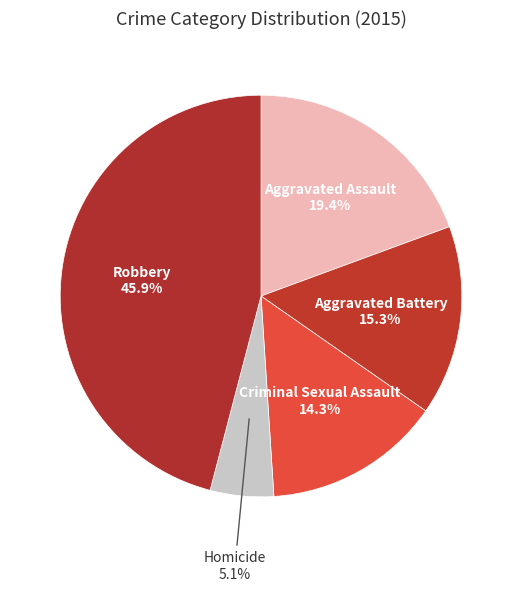

Combined, what portion of the pie is Aggravated Battery and Homicide?

20.4%